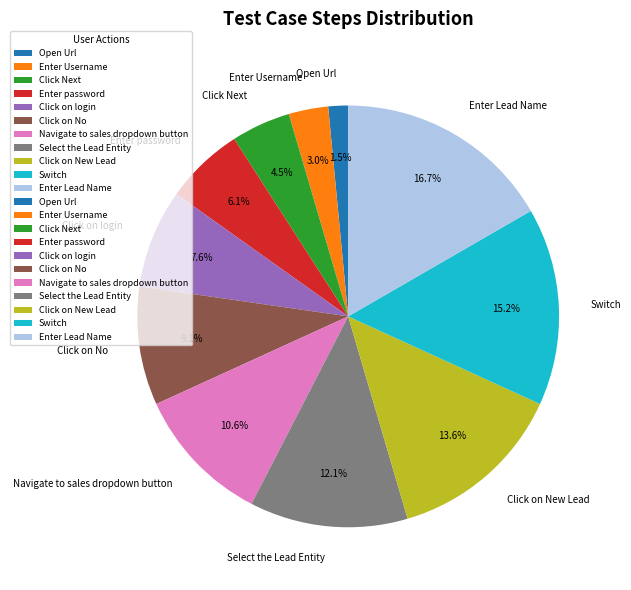

To the nearest percent, what percentage of the pie is Switch?

15%